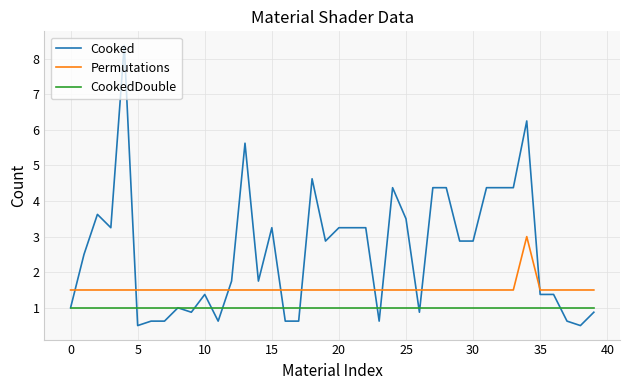

How many times do Permutations and Cooked cross each other?

10